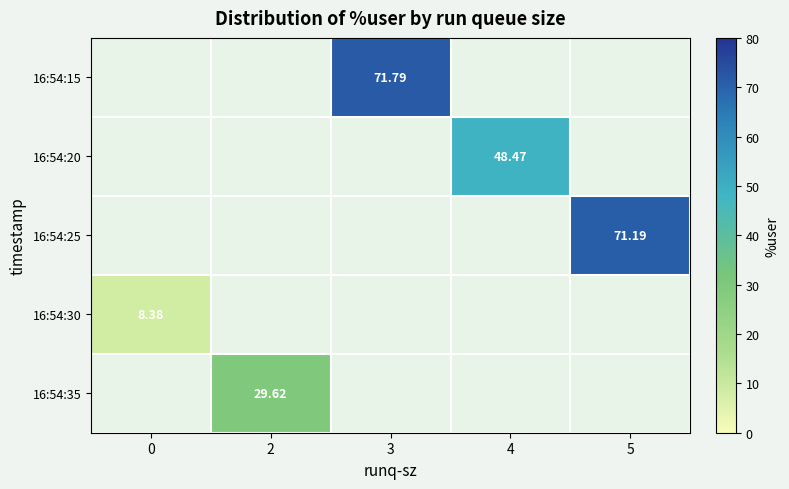

Which category has the highest value across all series?

3